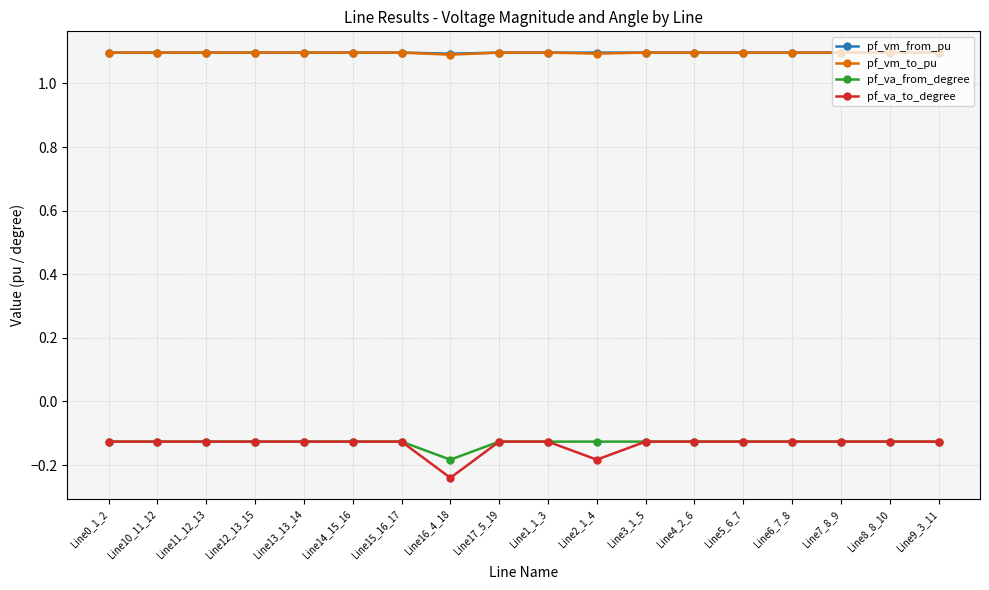

Is the value of pf_va_from_degree at Line5_6_7 greater than the value of pf_vm_to_pu at Line17_5_19?

No